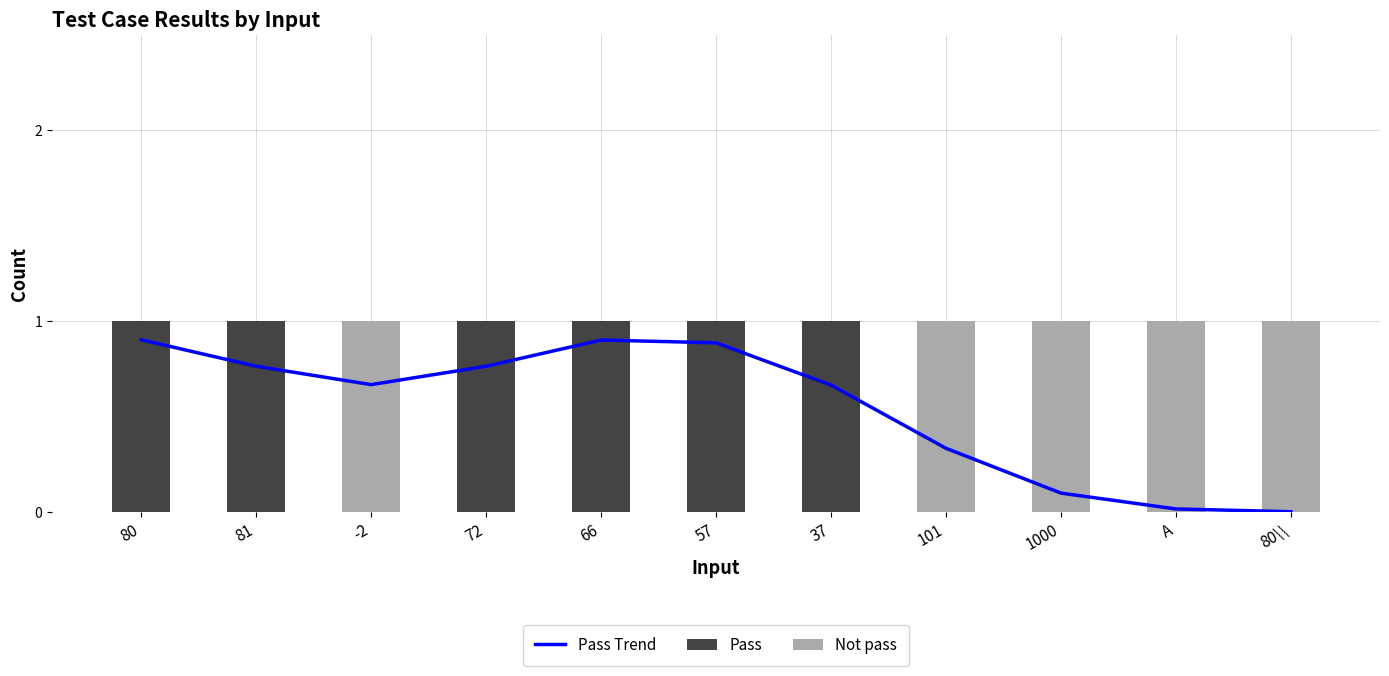

Which series changed the most between -2 and 101?

Pass Trend